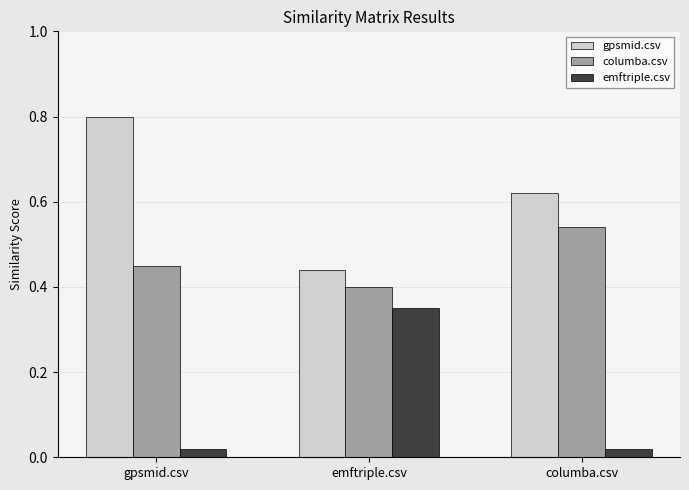

Between emftriple.csv and columba.csv, which series saw the biggest shift?

emftriple.csv